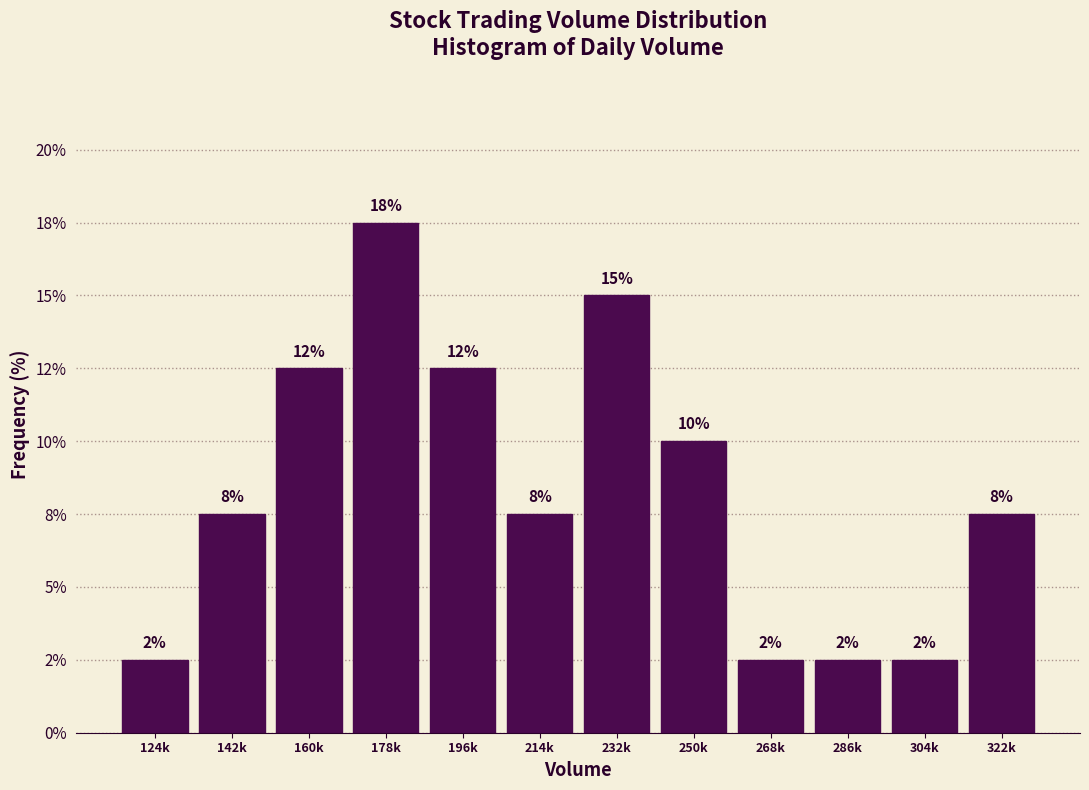

Are the bars horizontal?

No